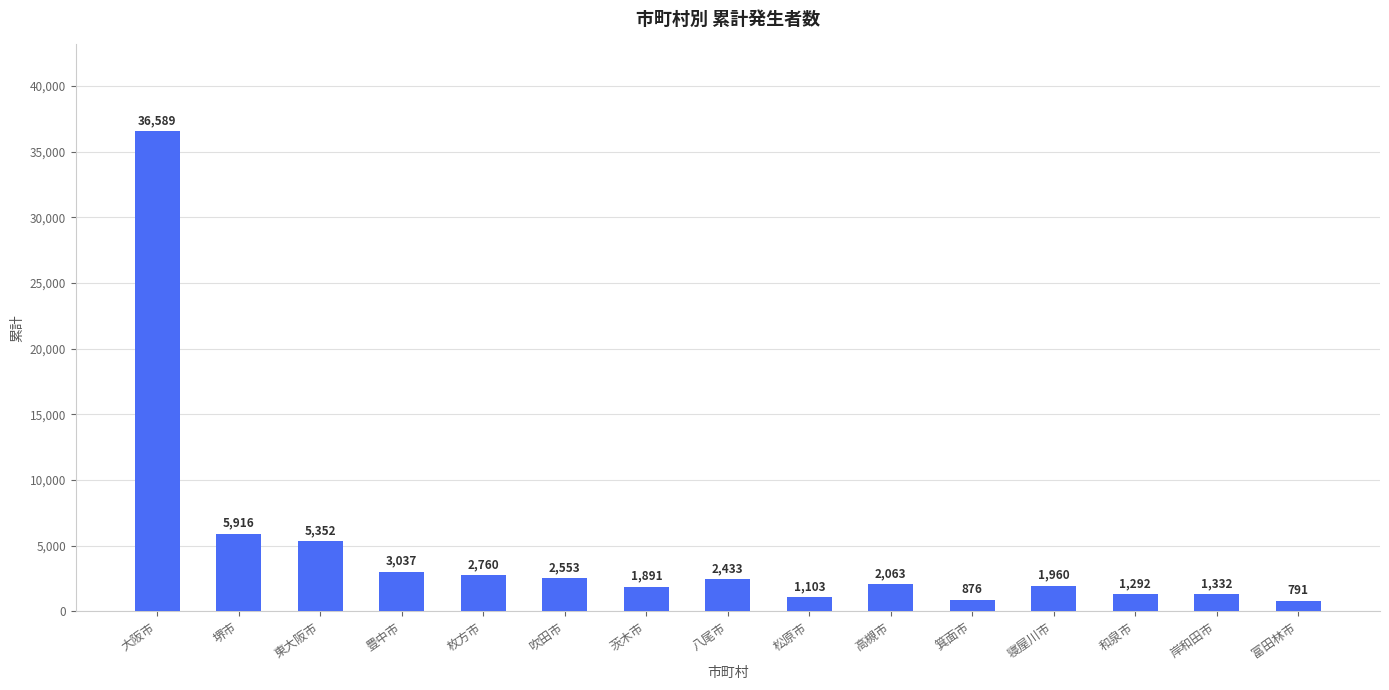

What is the average value?

4663